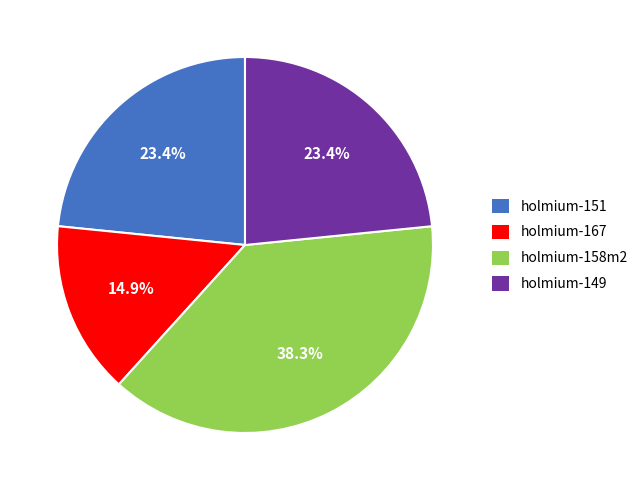

Which slice is the largest?

holmium-158m2